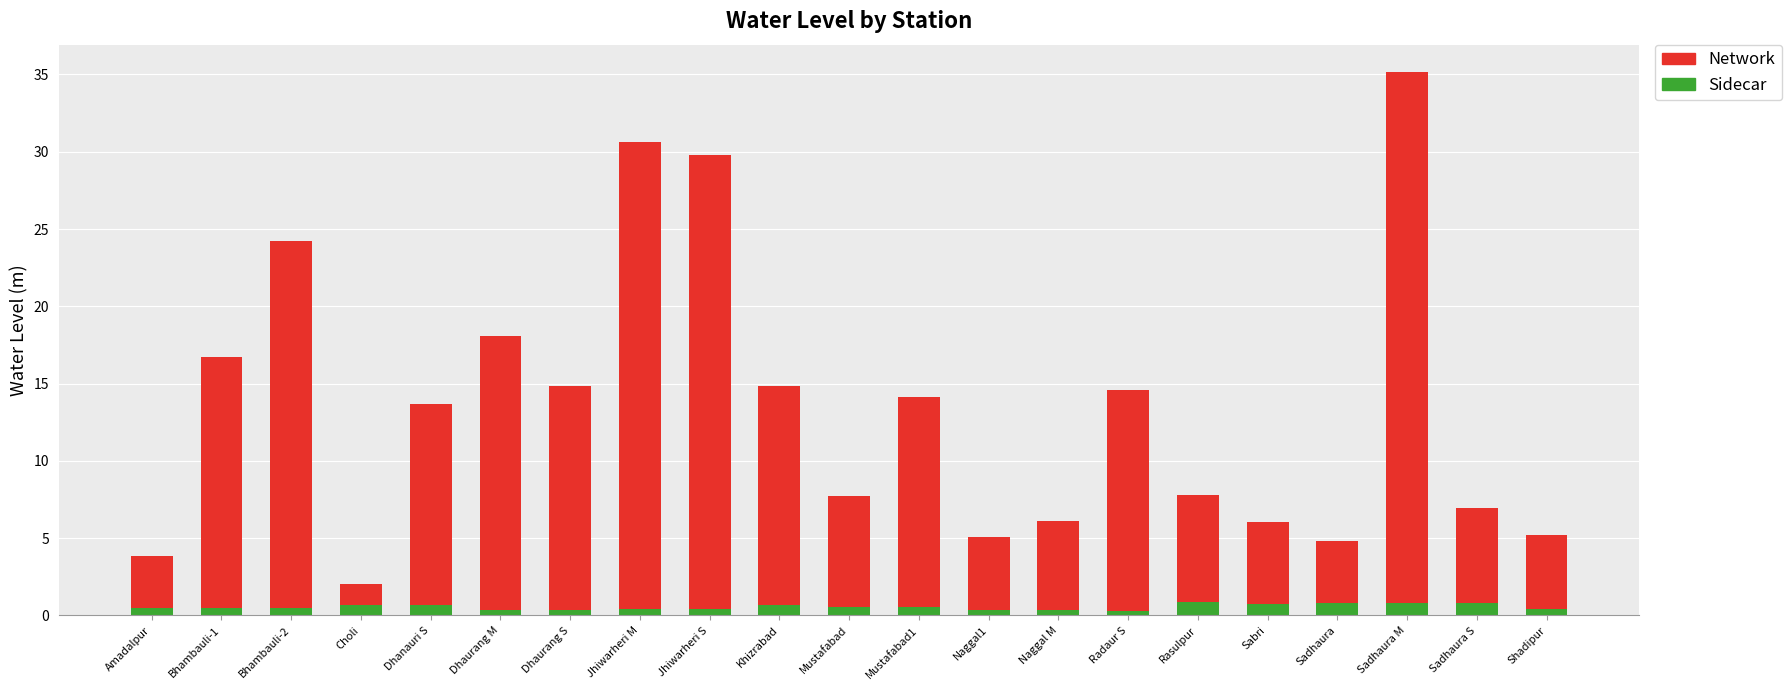

At which category is the sum across all series the highest?

Sadhaura M